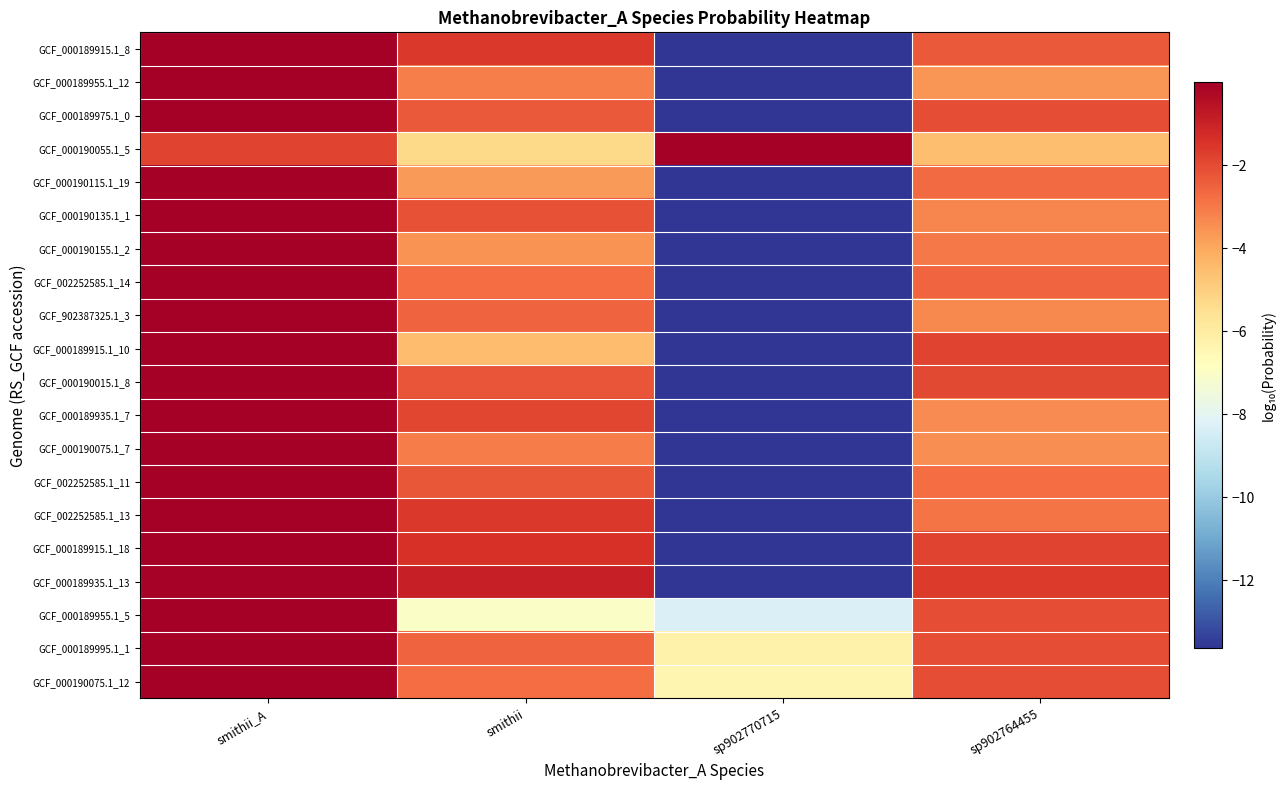

Reading left to right, what are all the values shown in this chart?

GCF_000189915.1_8: smithii_A=-0.0	smithii=-1.6	sp902770715=-13.6	sp902764455=-2.3
GCF_000189955.1_12: smithii_A=-0.0	smithii=-3.1	sp902770715=-13.6	sp902764455=-3.6
GCF_000189975.1_0: smithii_A=-0.0	smithii=-2.3	sp902770715=-13.6	sp902764455=-2.1
GCF_000190055.1_5: smithii_A=-1.8	smithii=-5.3	sp902770715=-0.0	sp902764455=-4.6
GCF_000190115.1_19: smithii_A=-0.0	smithii=-3.7	sp902770715=-13.6	sp902764455=-2.7
GCF_000190135.1_1: smithii_A=-0.0	smithii=-2.1	sp902770715=-13.6	sp902764455=-3.3
GCF_000190155.1_2: smithii_A=-0.0	smithii=-3.6	sp902770715=-13.6	sp902764455=-3.0
GCF_002252585.1_14: smithii_A=-0.0	smithii=-2.7	sp902770715=-13.6	sp902764455=-2.6
GCF_902387325.1_3: smithii_A=-0.0	smithii=-2.6	sp902770715=-13.6	sp902764455=-3.3
GCF_000189915.1_10: smithii_A=-0.0	smithii=-4.5	sp902770715=-13.6	sp902764455=-1.8
GCF_000190015.1_8: smithii_A=-0.0	smithii=-2.2	sp902770715=-13.6	sp902764455=-1.9
GCF_000189935.1_7: smithii_A=-0.0	smithii=-1.9	sp902770715=-13.6	sp902764455=-3.4
GCF_000190075.1_7: smithii_A=-0.0	smithii=-3.1	sp902770715=-13.6	sp902764455=-3.4
GCF_002252585.1_11: smithii_A=-0.0	smithii=-2.3	sp902770715=-13.6	sp902764455=-2.7
GCF_002252585.1_13: smithii_A=-0.0	smithii=-1.6	sp902770715=-13.6	sp902764455=-2.9
GCF_000189915.1_18: smithii_A=-0.0	smithii=-1.4	sp902770715=-13.6	sp902764455=-1.8
GCF_000189935.1_13: smithii_A=-0.1	smithii=-1.0	sp902770715=-13.6	sp902764455=-1.6
GCF_000189955.1_5: smithii_A=-0.0	smithii=-7.0	sp902770715=-8.3	sp902764455=-2.0
GCF_000189995.1_1: smithii_A=-0.0	smithii=-2.5	sp902770715=-6.2	sp902764455=-2.1
GCF_000190075.1_12: smithii_A=-0.0	smithii=-2.8	sp902770715=-6.4	sp902764455=-2.0